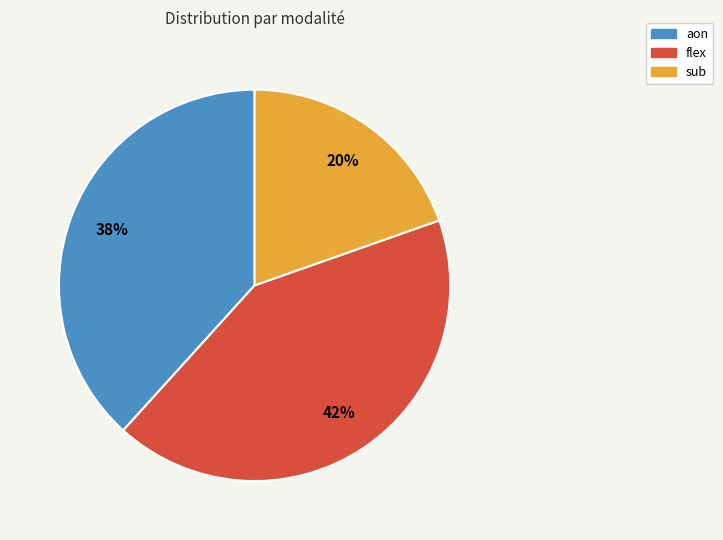

Is it true that aon is 38% of the pie?

True